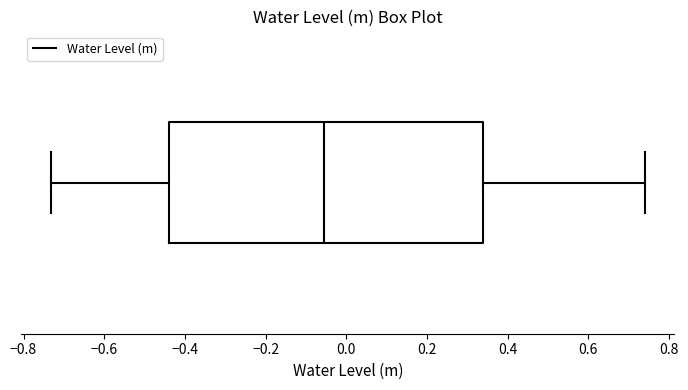

Read this box plot against the x-axis: the position of the median line, the range covered by the box, and the ends of both whiskers. The values are not printed on the chart, so give them approximately, as read against the axis.

median -0.06, box -0.44 to 0.34, whiskers -0.74 to 0.74